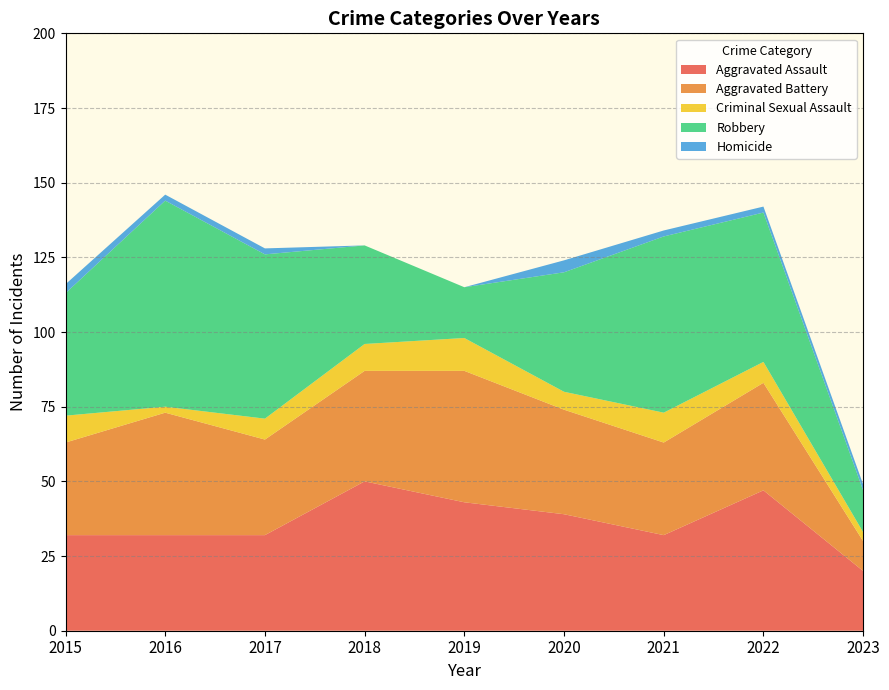

How many values in the Robbery series are below 41?

4